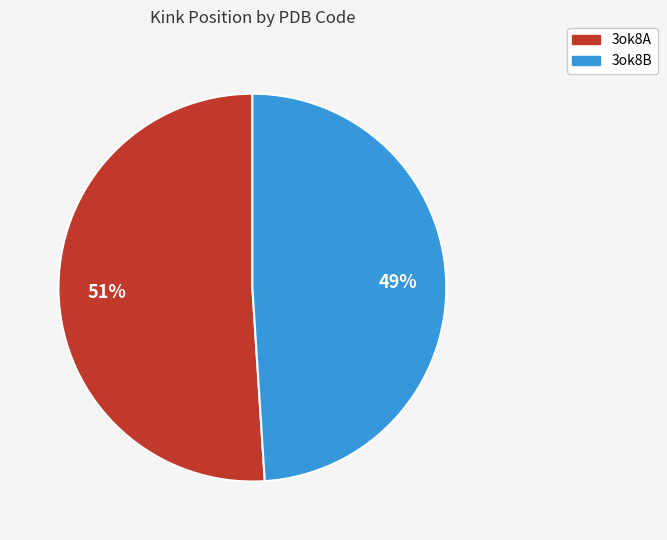

Which category has the smallest portion of the pie?

3ok8B